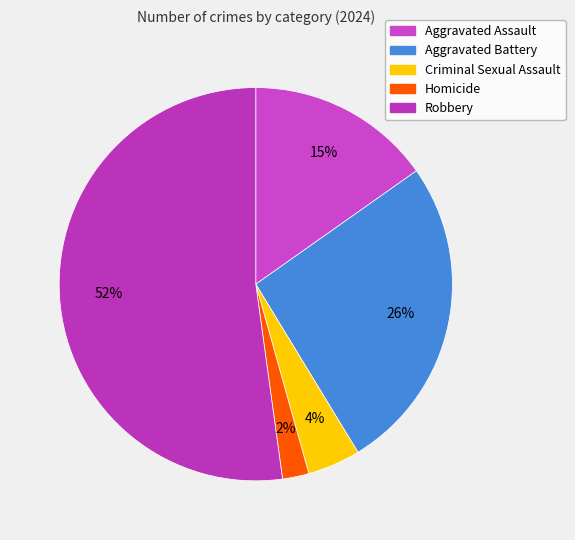

The Aggravated Assault slice represents 15% of the pie. True or false?

True